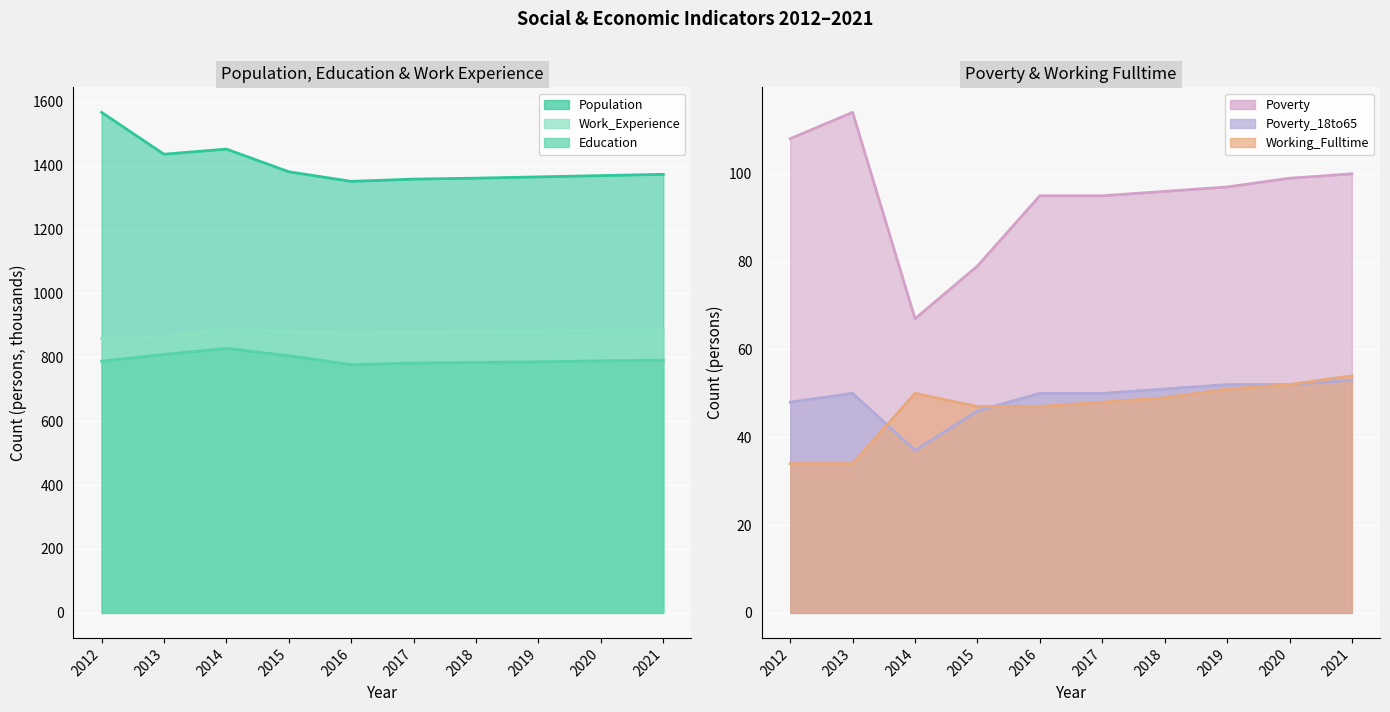

True or false: Education and Work_Experience cross at least once.

False